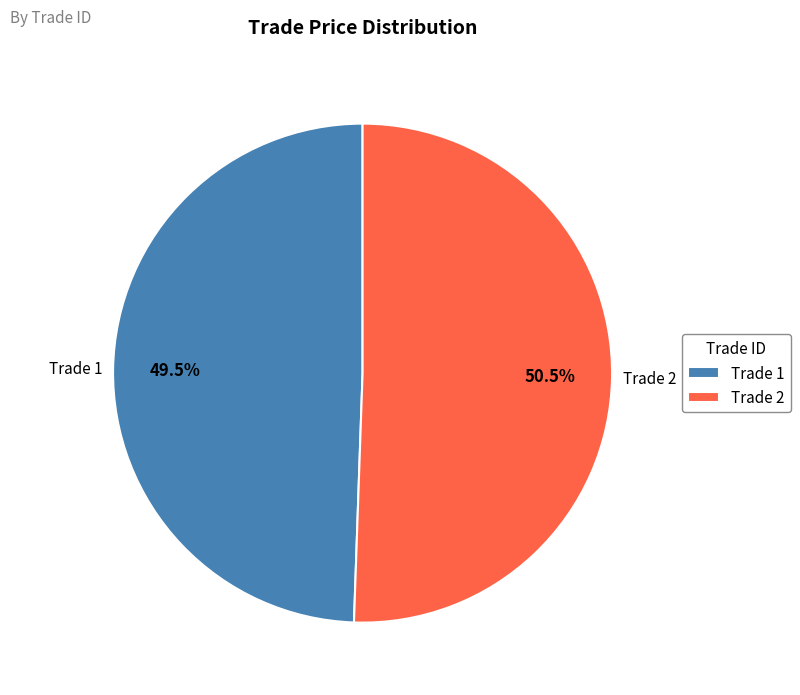

Between Trade 1 and Trade 2, which is larger?

Trade 2